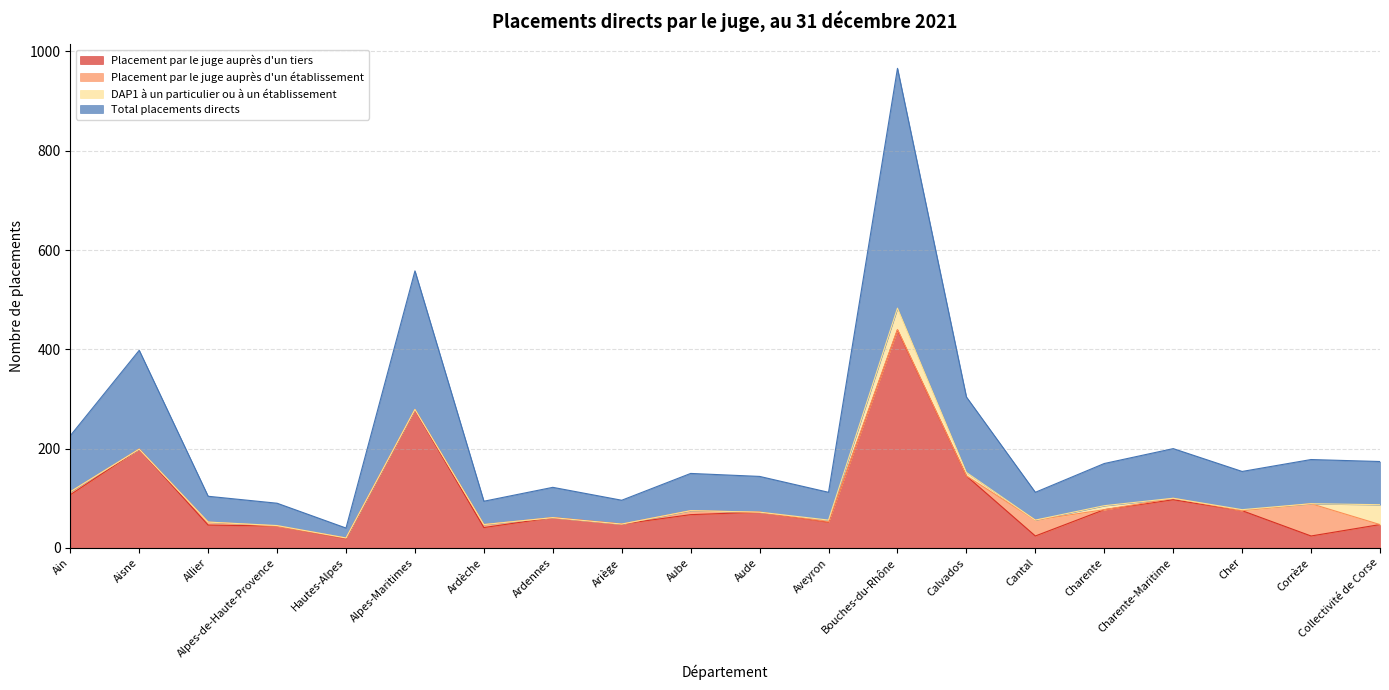

Where is Placement par le juge auprès d'un tiers nearest to the value 229?

Aisne